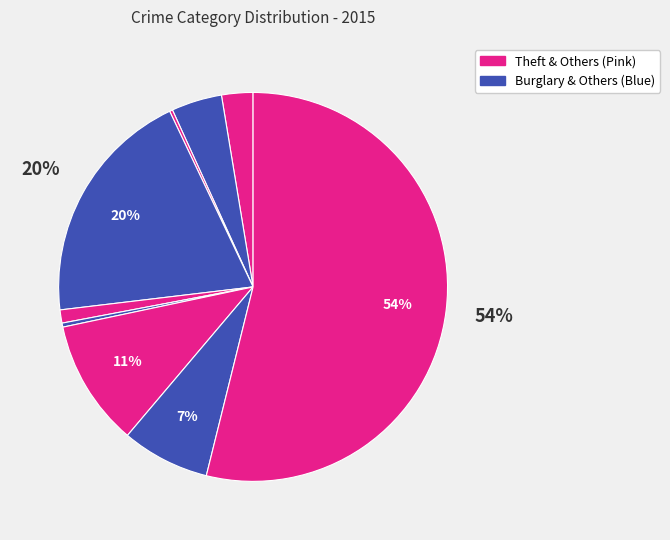

How many segments does this pie chart have?

9